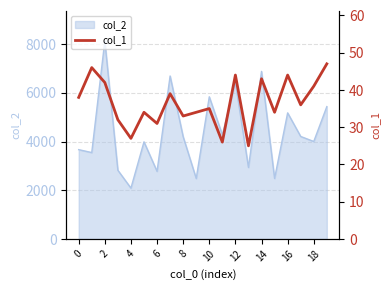

How many points are lower than both their immediate neighbors (excluding endpoints)?

7